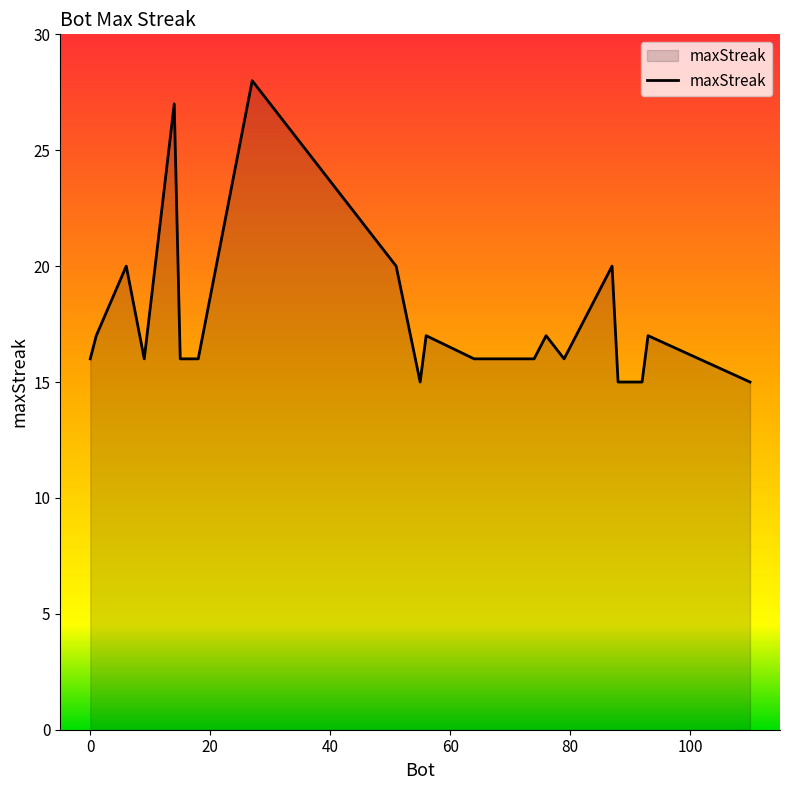

What is the greatest value displayed?

28